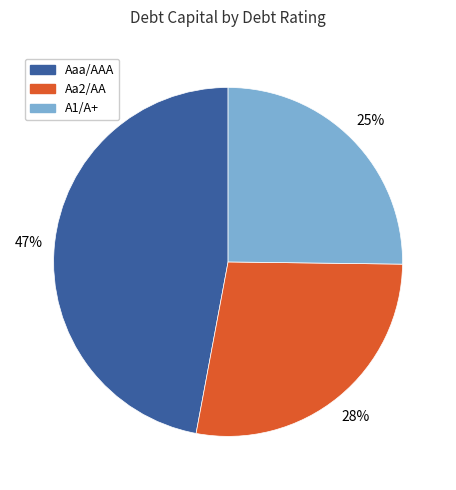

Count the number of slices in the pie.

3